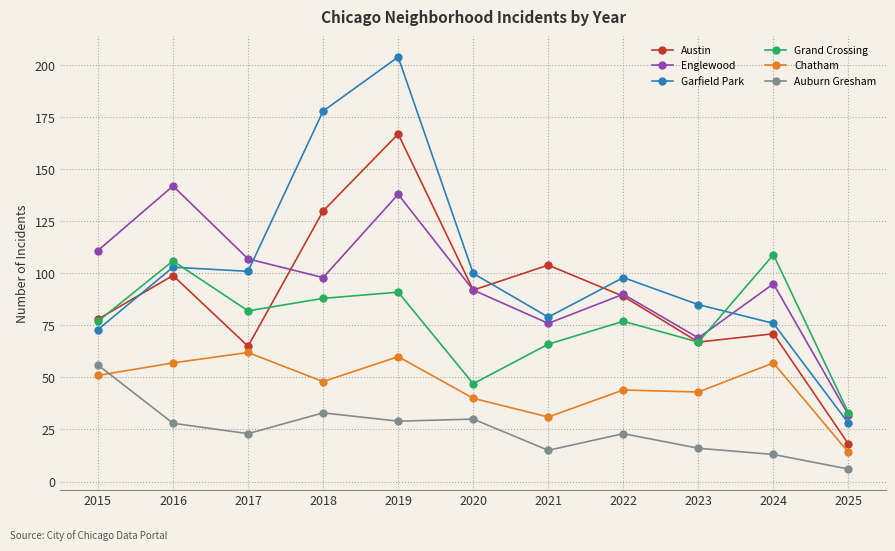

Which series has the widest spread of values?

Garfield Park